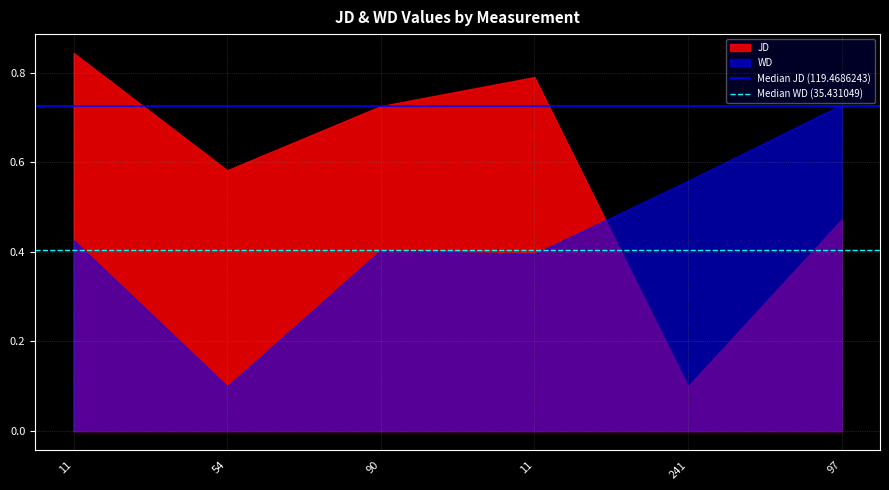

What is the sum of the Median WD (35.431049) values at 54 and 11?

0.8